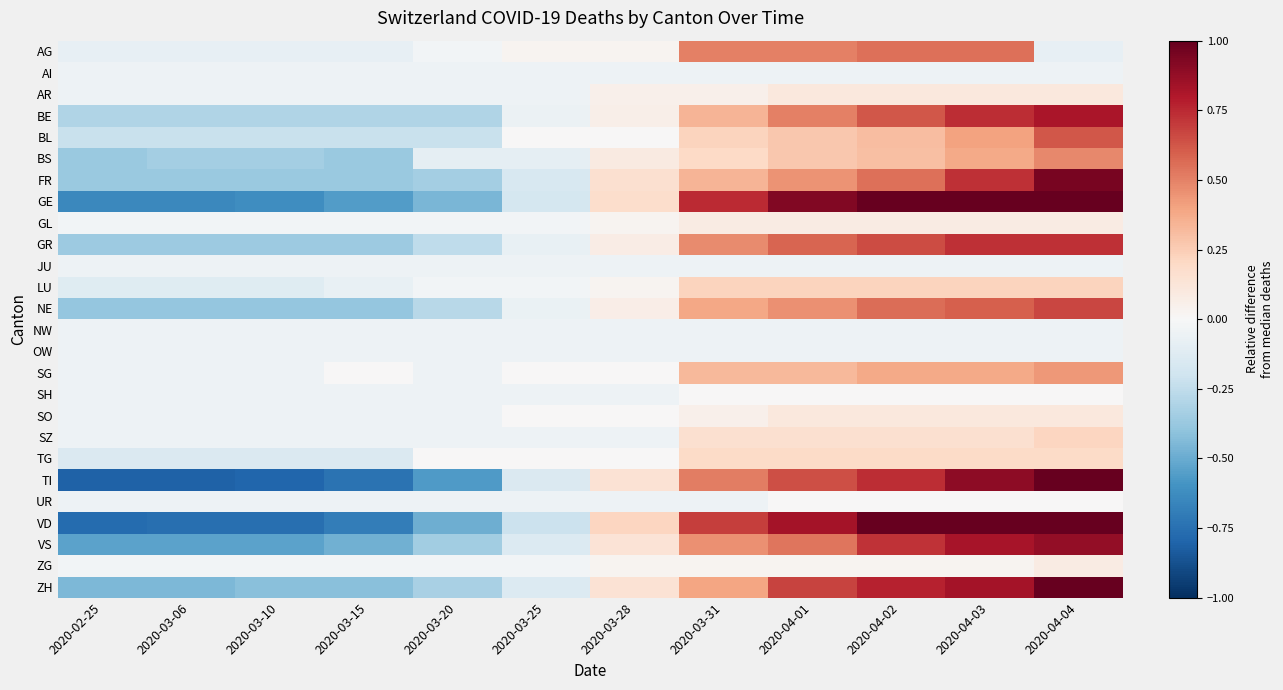

At how many categories does at least one series exceed 0?

7